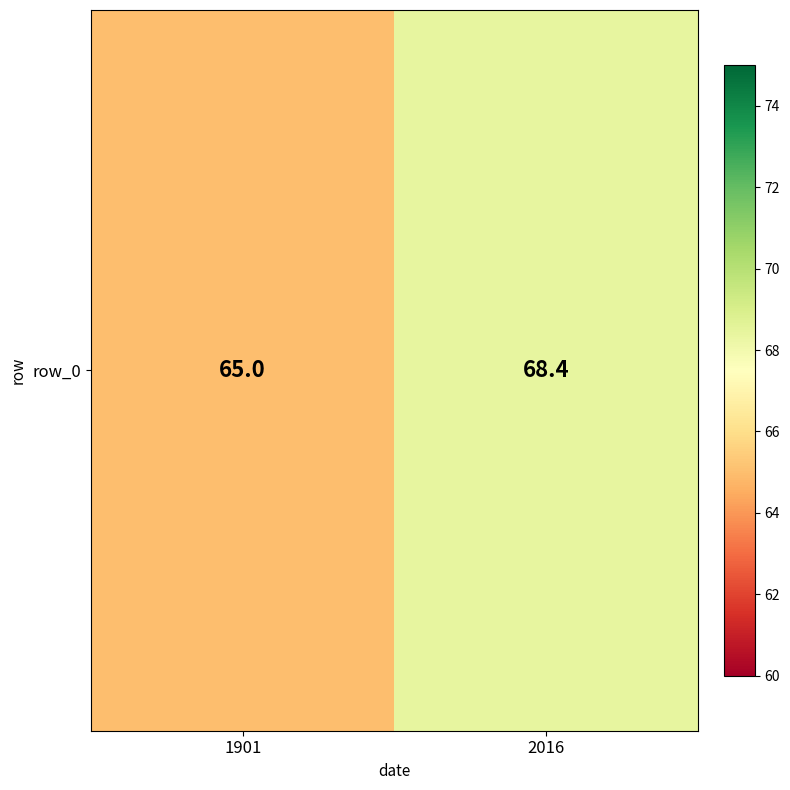

At which label is the value closest to 66?

1901